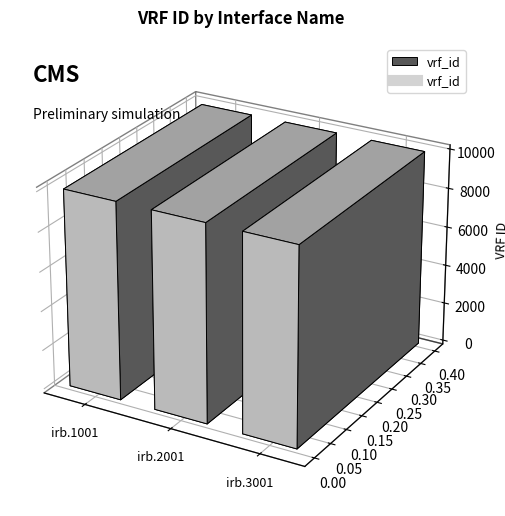

What is the value of the 3rd point from the left?

10003